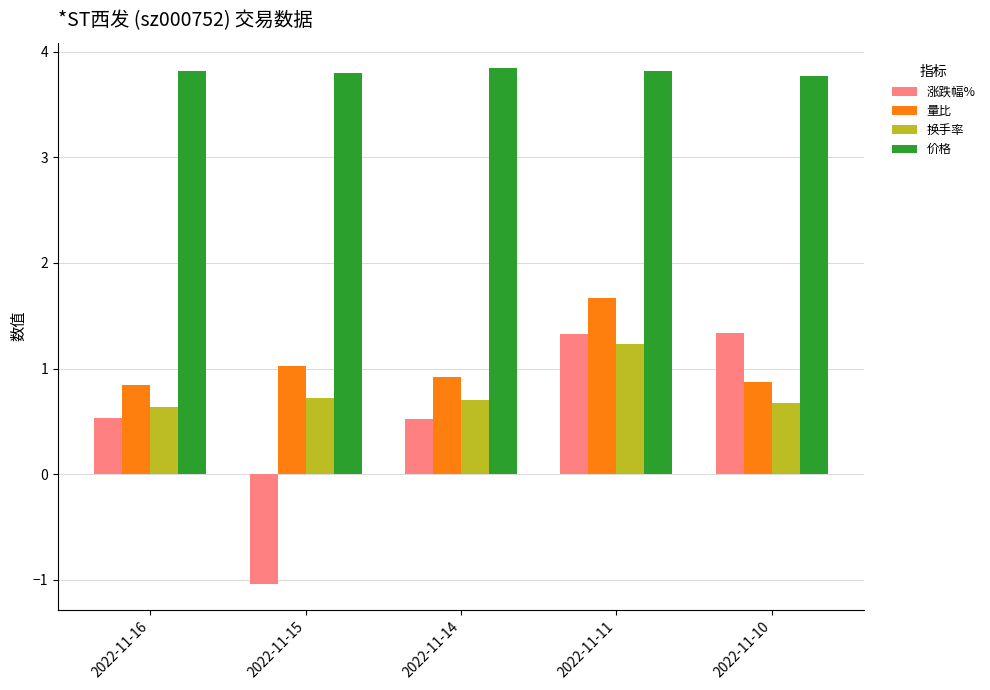

How many 价格 values are between 3 and 4?

5